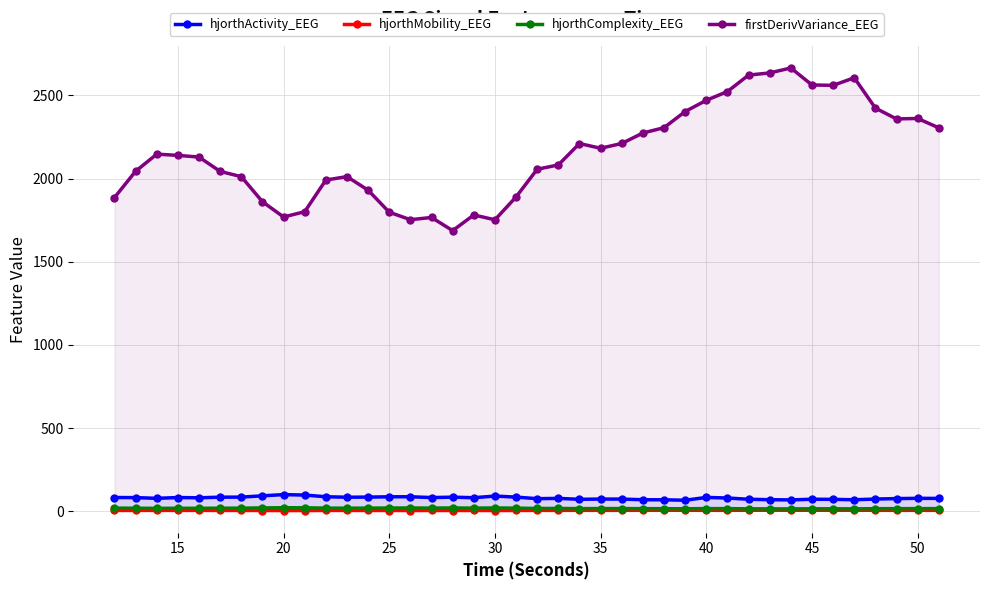

Count the number of data series in this chart.

4